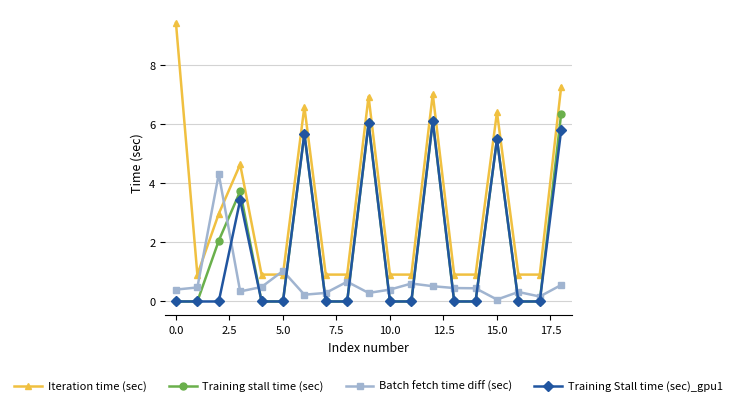

What is the value of the Iteration time (sec) point at the 9th from the left?

0.9